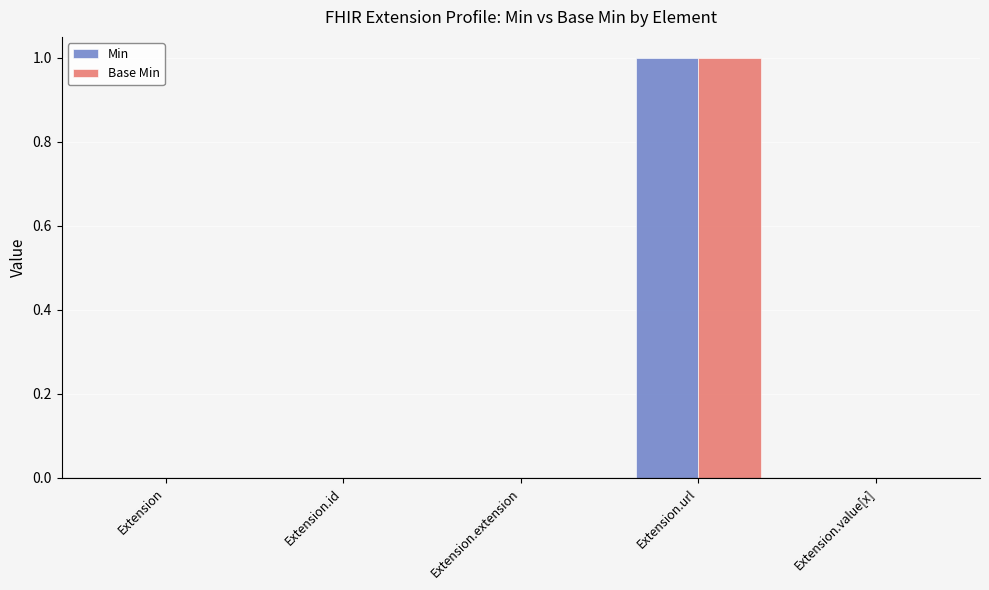

What is the sum of all Min values?

1